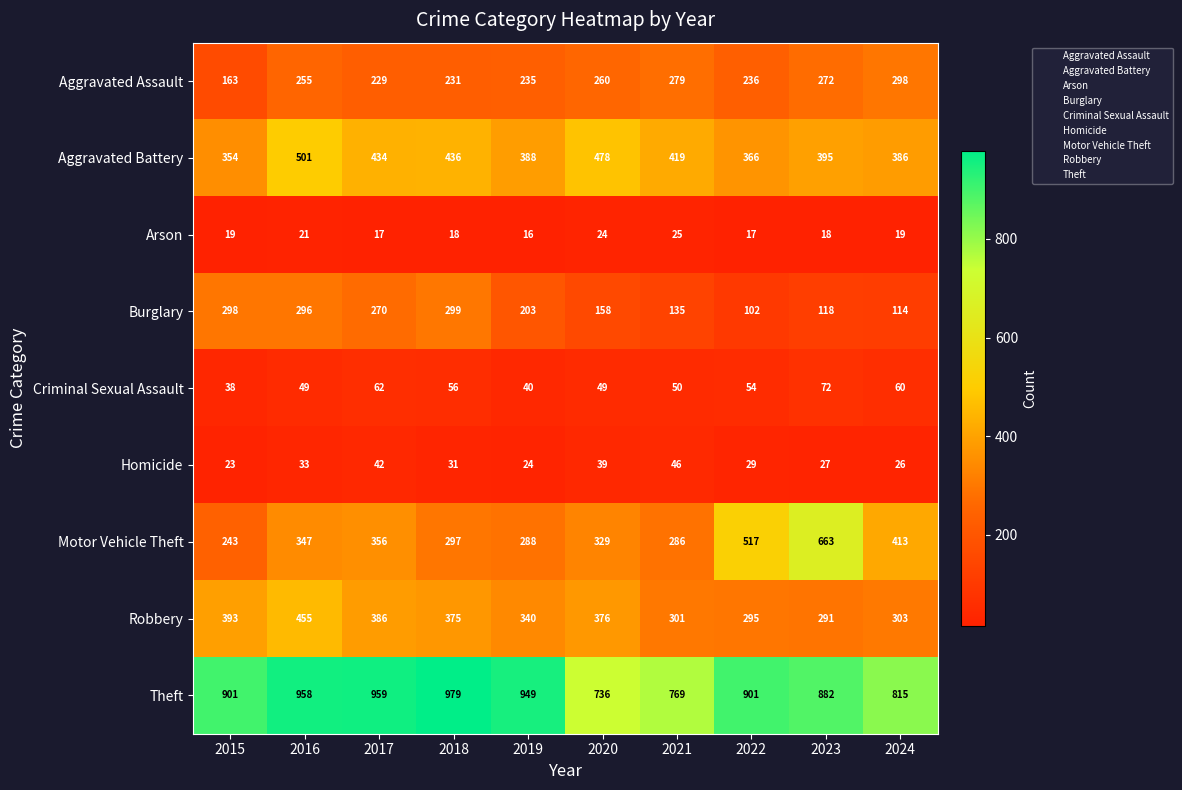

True or false: Criminal Sexual Assault has a value of 34 at 2021.

False